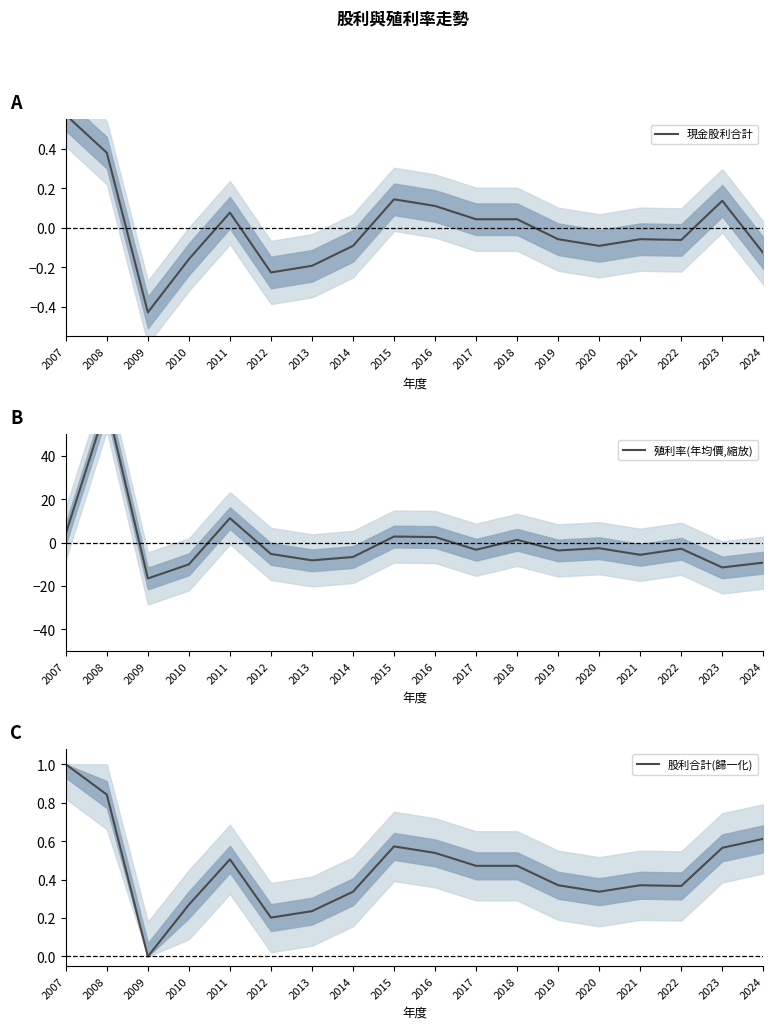

What is the total value across all series at 2017?

-2.8